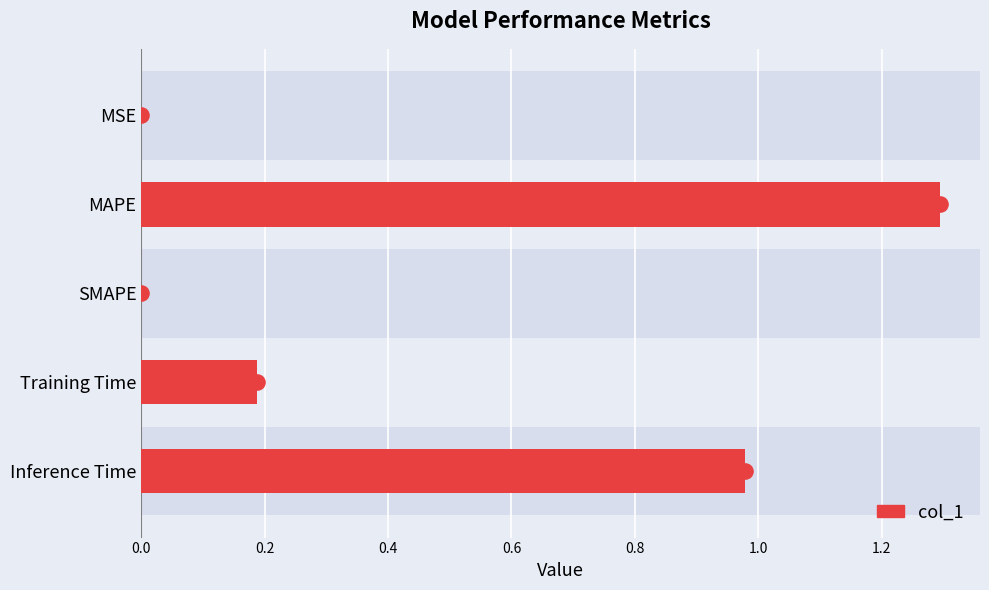

Between MAPE and MSE, which is larger?

MAPE